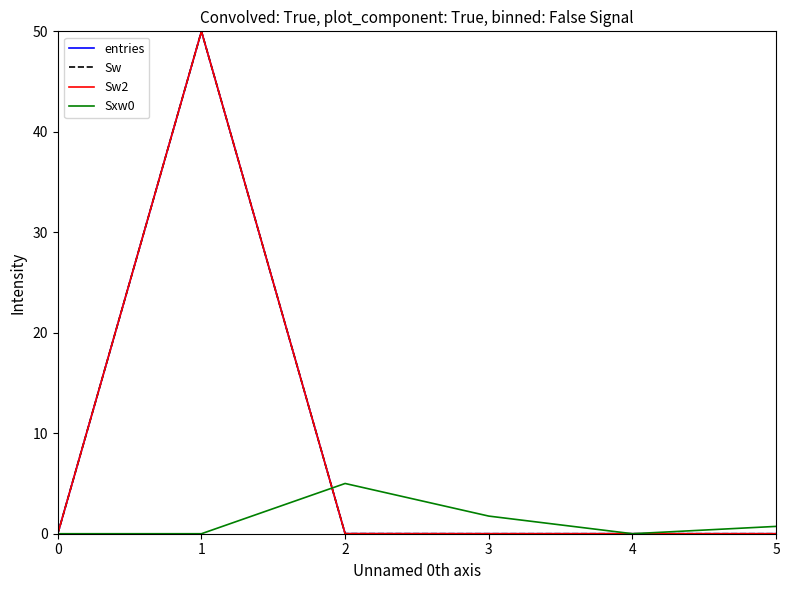

The value of Sw at 0 is 0.0. True or false?

True